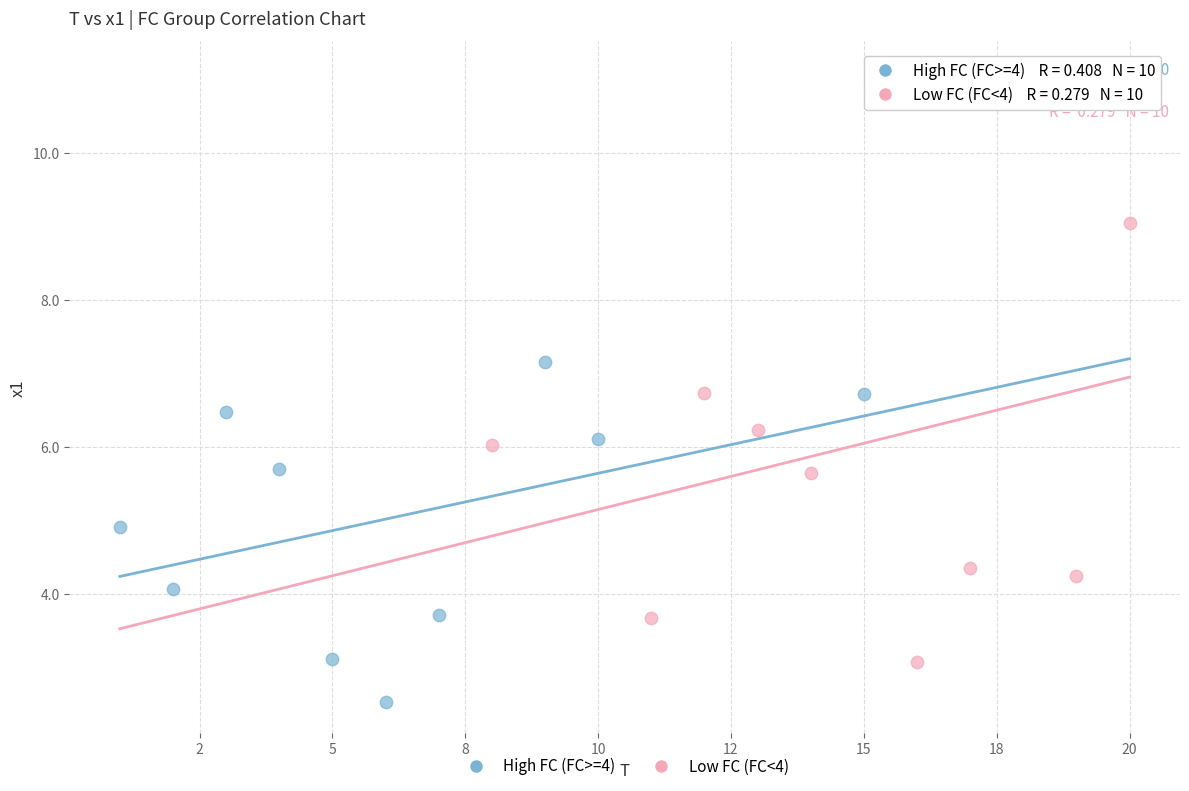

Which series contains the highest Y value?

Low FC (FC<4)